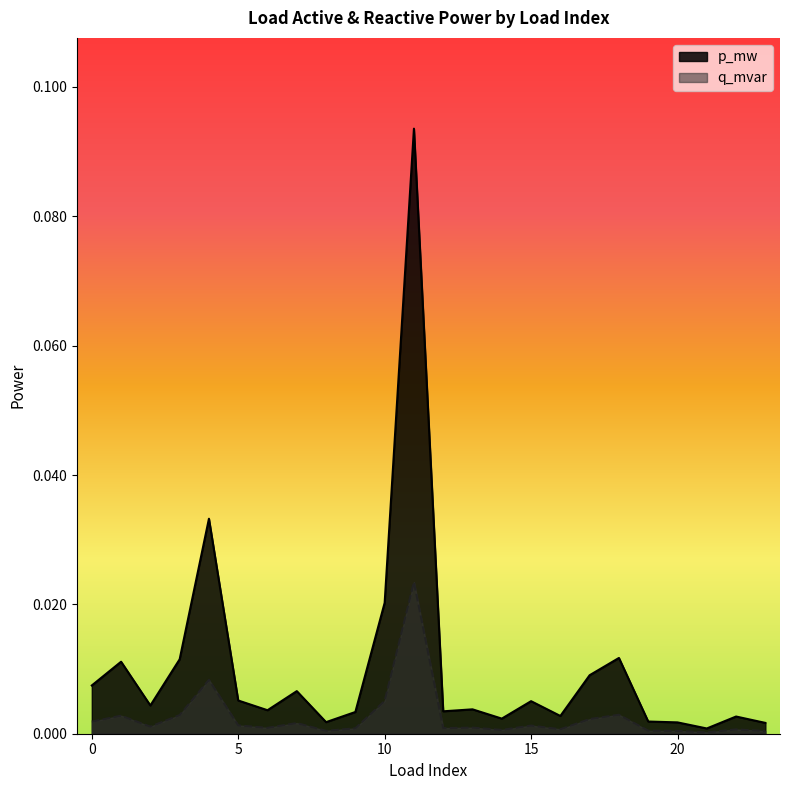

Rank the series by their maximum value, from highest to lowest.

p_mw, q_mvar